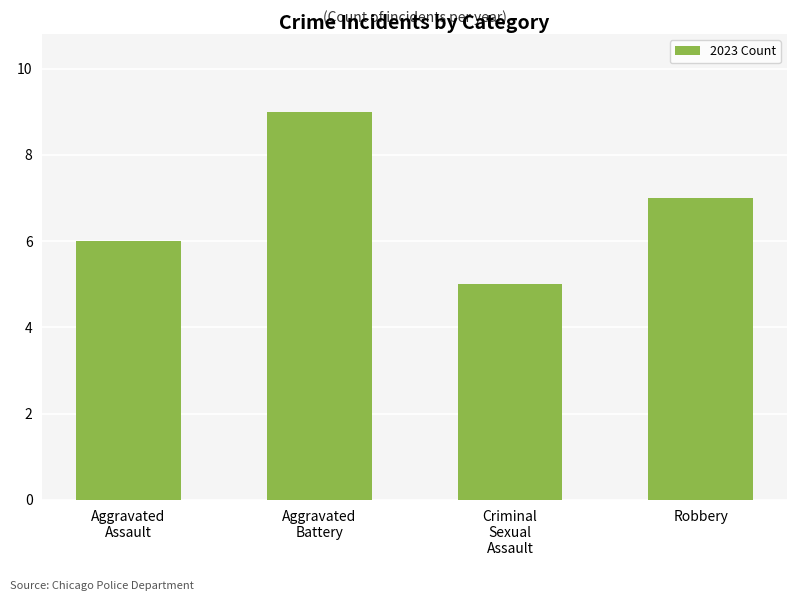

Does the chart contain stacked bars?

No